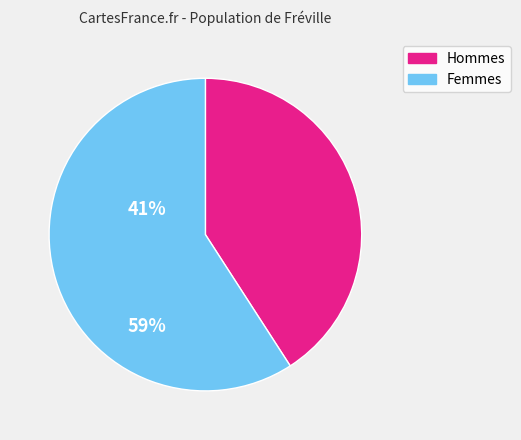

How many slices are in this pie chart?

2